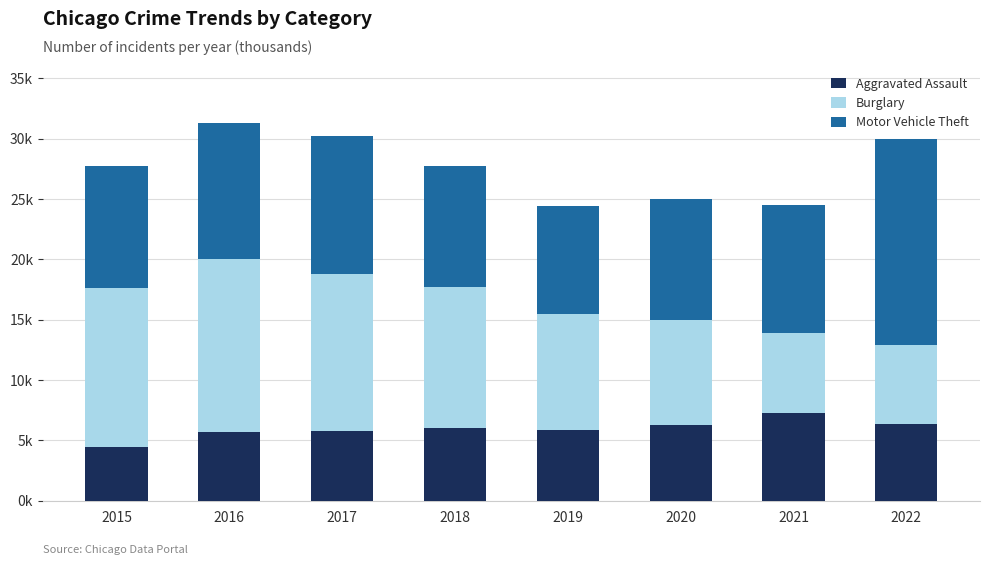

Are the bars grouped side by side (vs. stacked)?

No